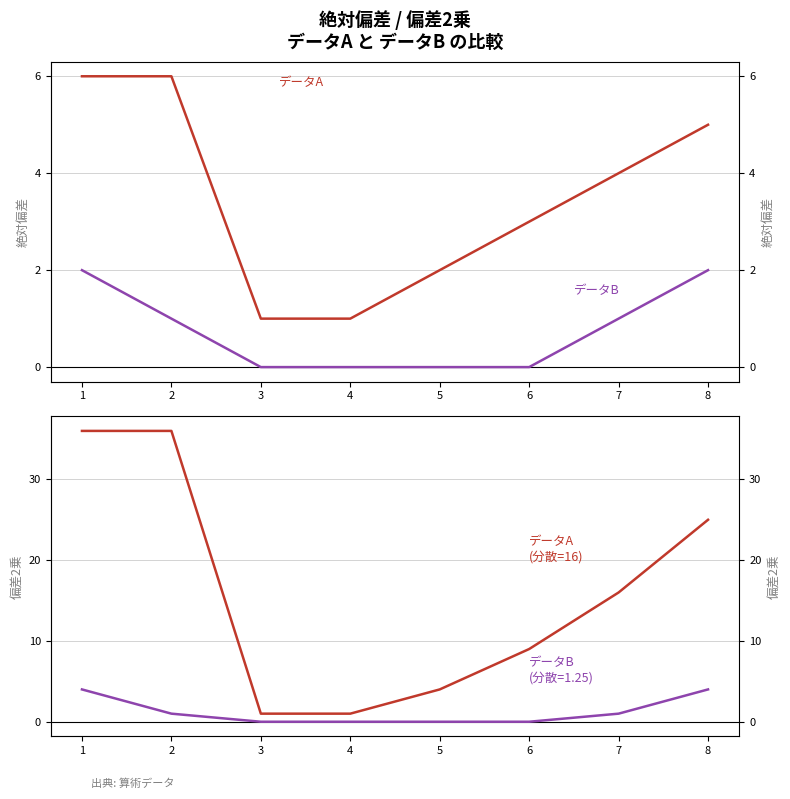

Rank the series at 4 from lowest to highest value.

データB (絶対偏差), データB (偏差2乗), データA (絶対偏差), データA (偏差2乗)